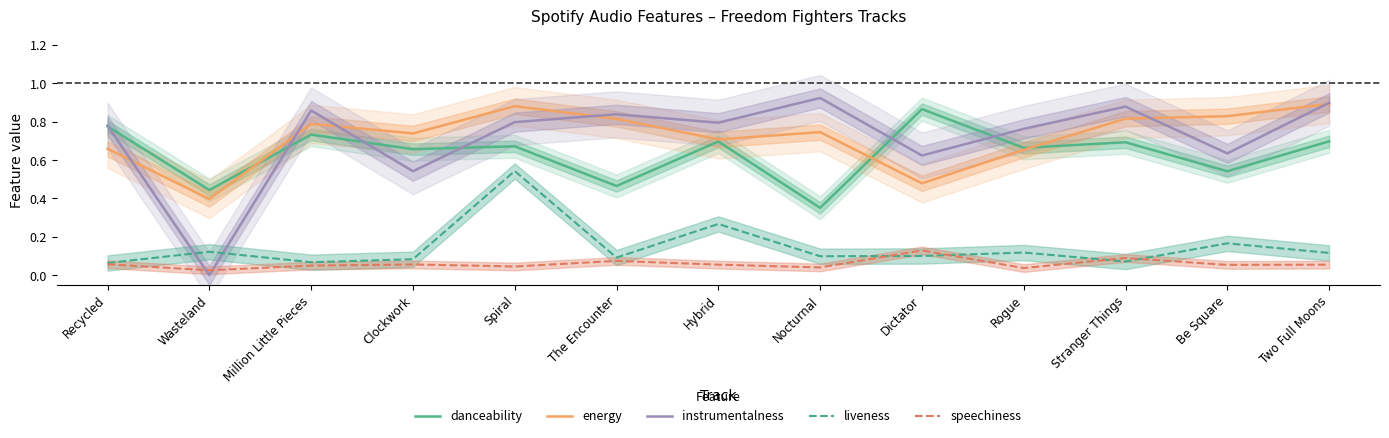

Between Recycled and Clockwork, which series saw the biggest shift?

instrumentalness